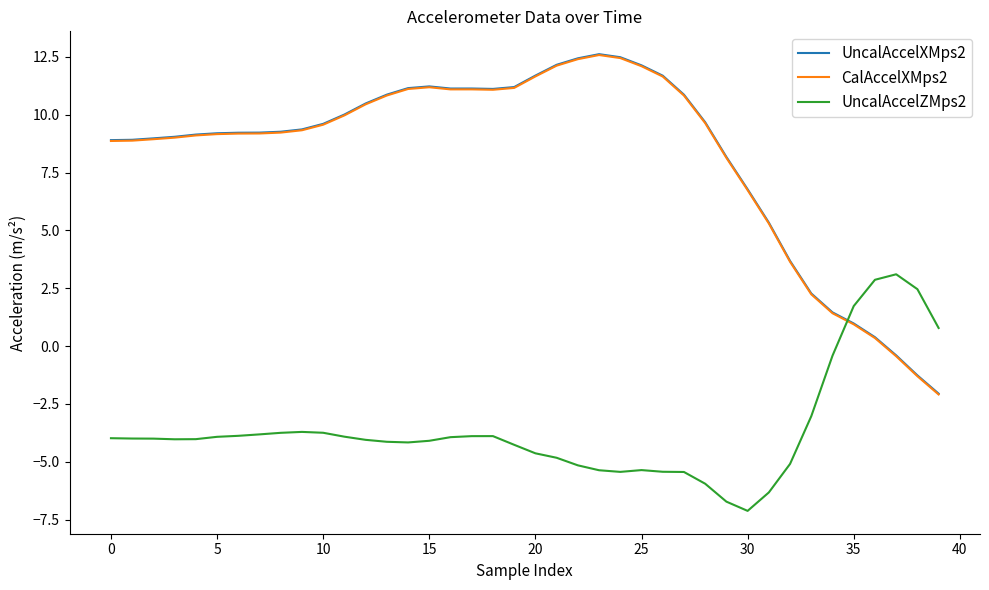

True or false: UncalAccelZMps2 and UncalAccelXMps2 intersect in this chart.

True